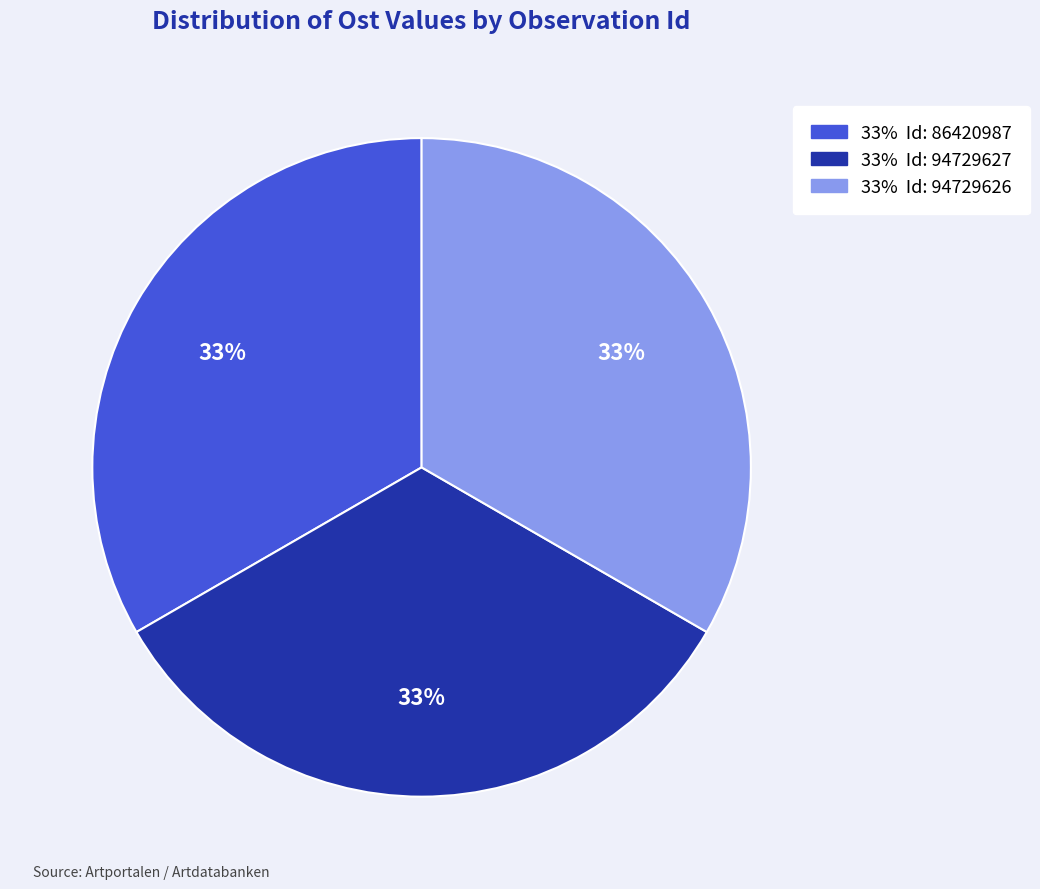

Is there a majority slice in this chart?

No